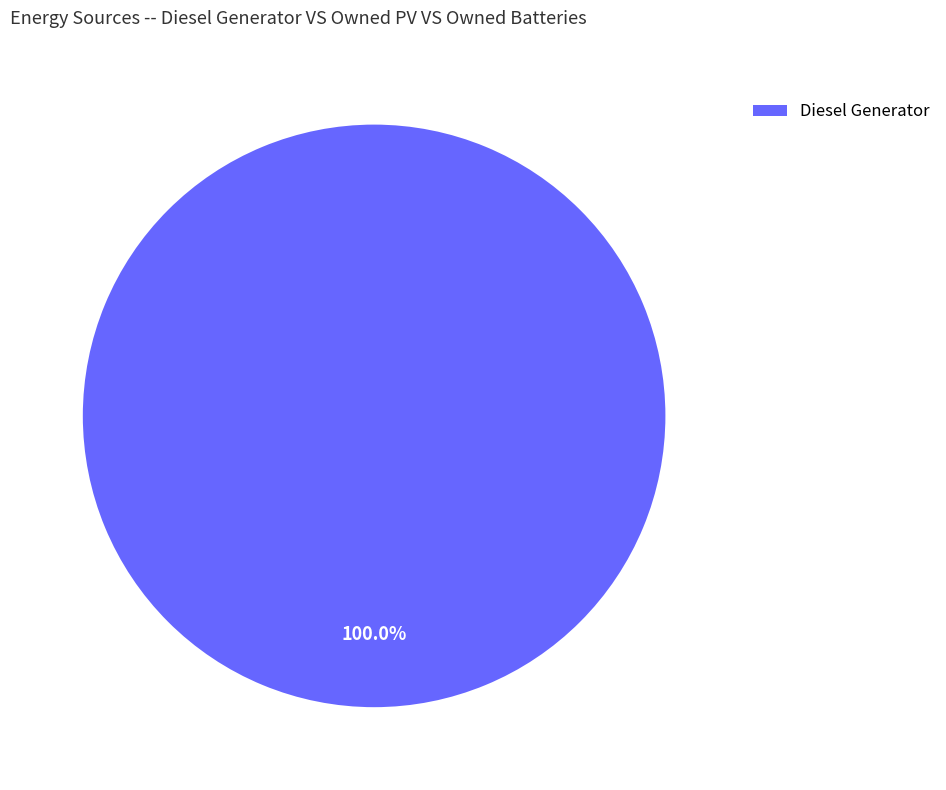

Rank the categories by value from highest to lowest.

Diesel Generator